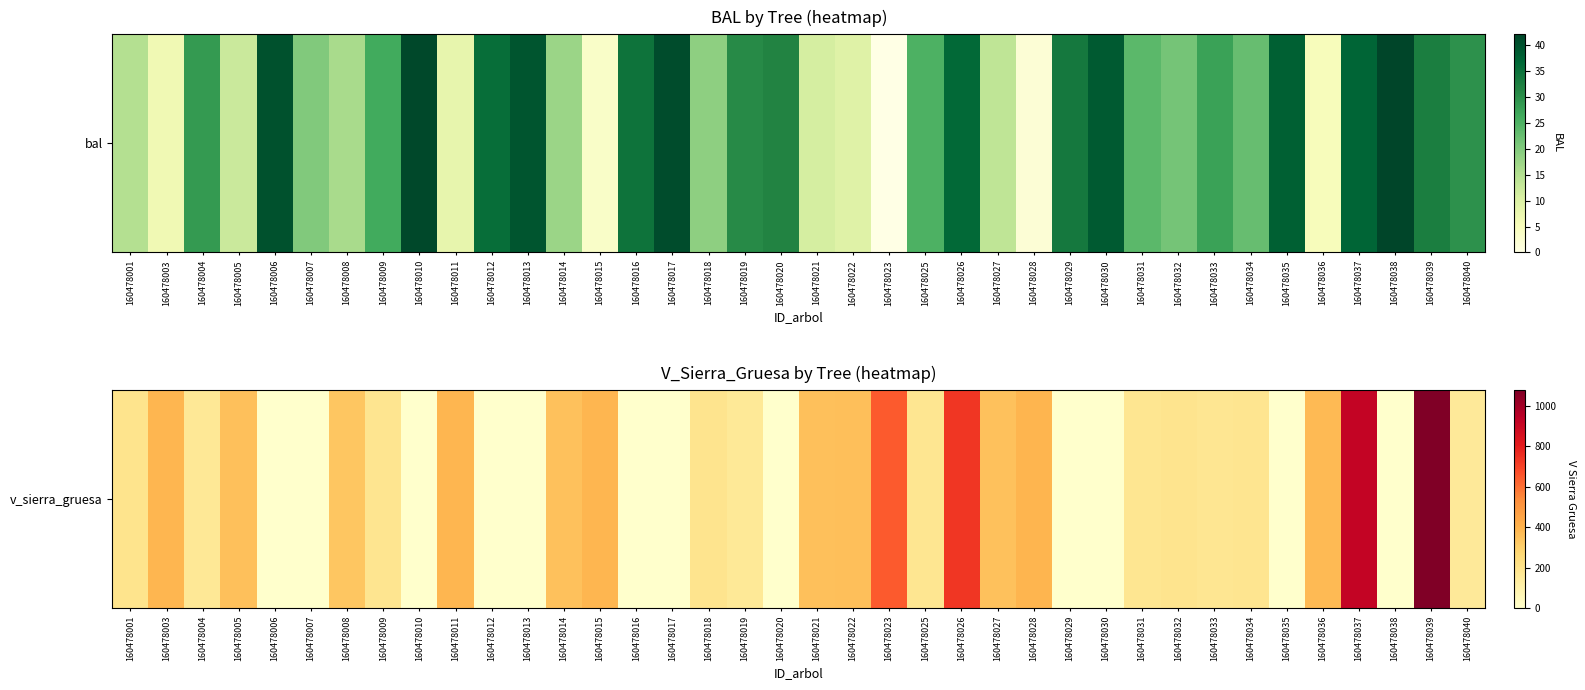

True or false: the data shows 183.7 at 160478025.

True